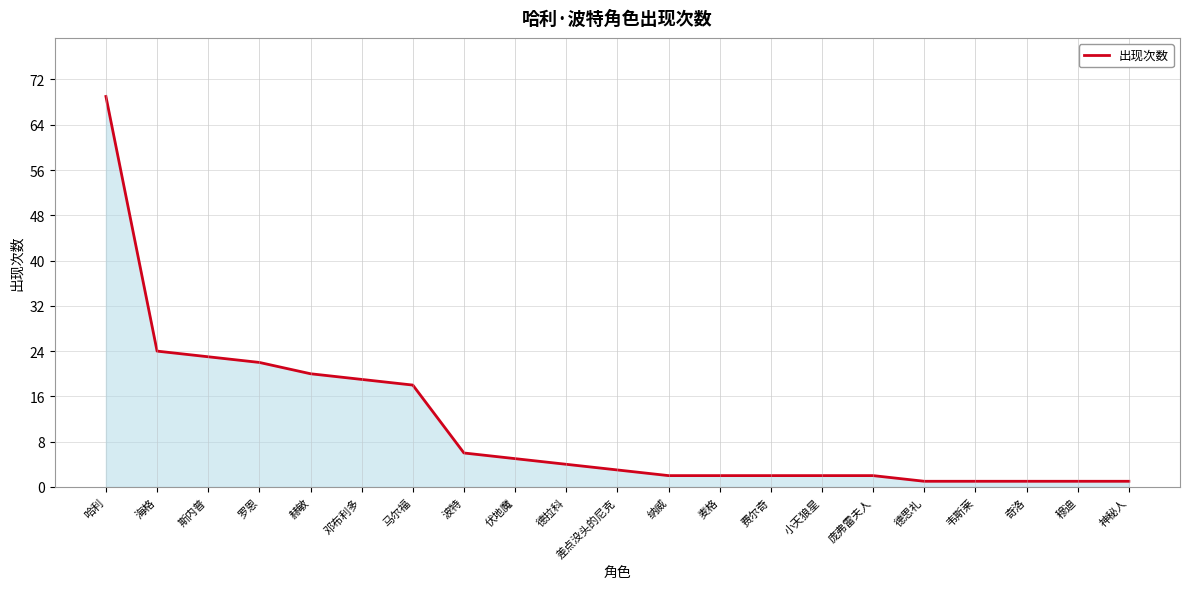

Does the chart have visible grid lines?

Yes